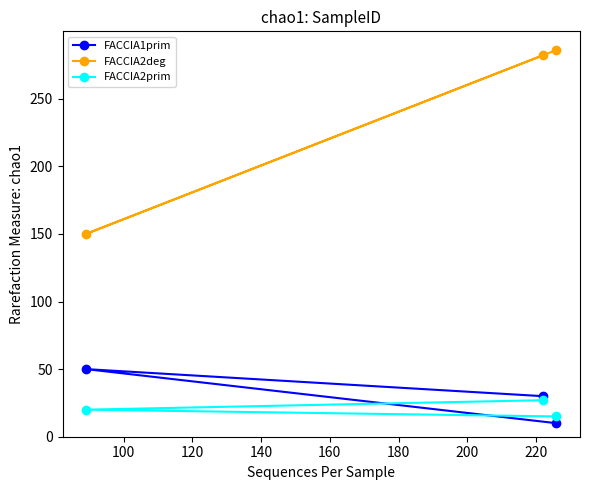

What is the value of the FACCIA2deg point at the 3rd from the left?

286